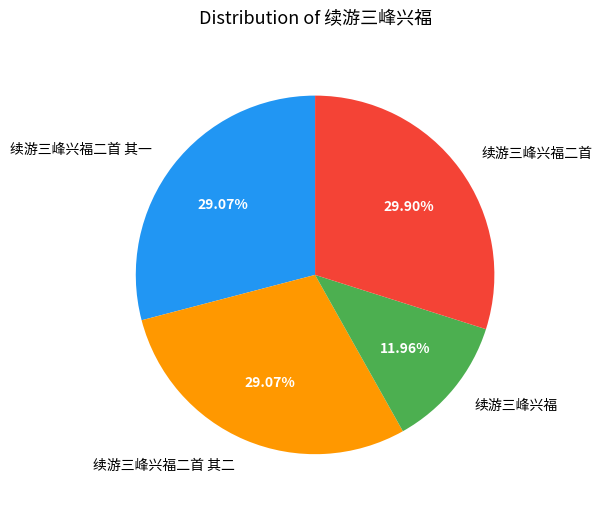

Is there a majority slice in this chart?

No